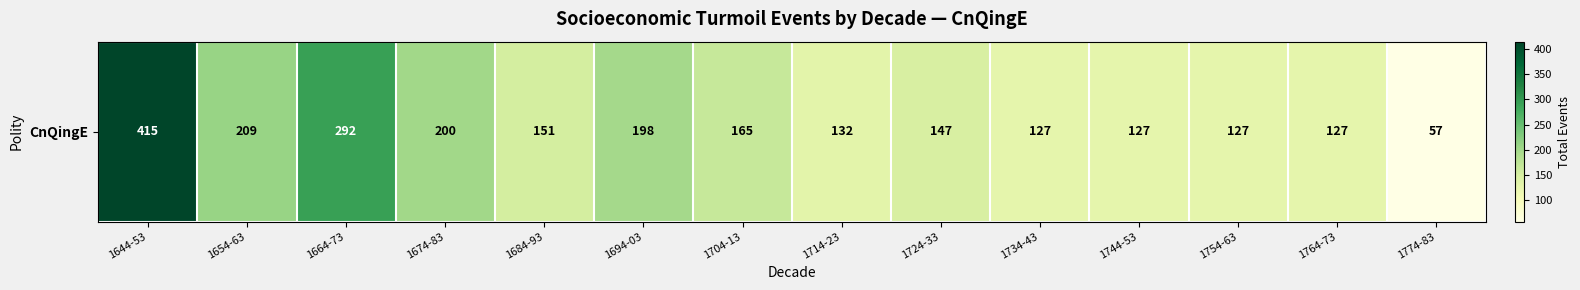

List the labels in order of value, largest first.

1644-53, 1664-73, 1654-63, 1674-83, 1694-03, 1704-13, 1684-93, 1724-33, 1714-23, 1734-43, 1744-53, 1754-63, 1764-73, 1774-83